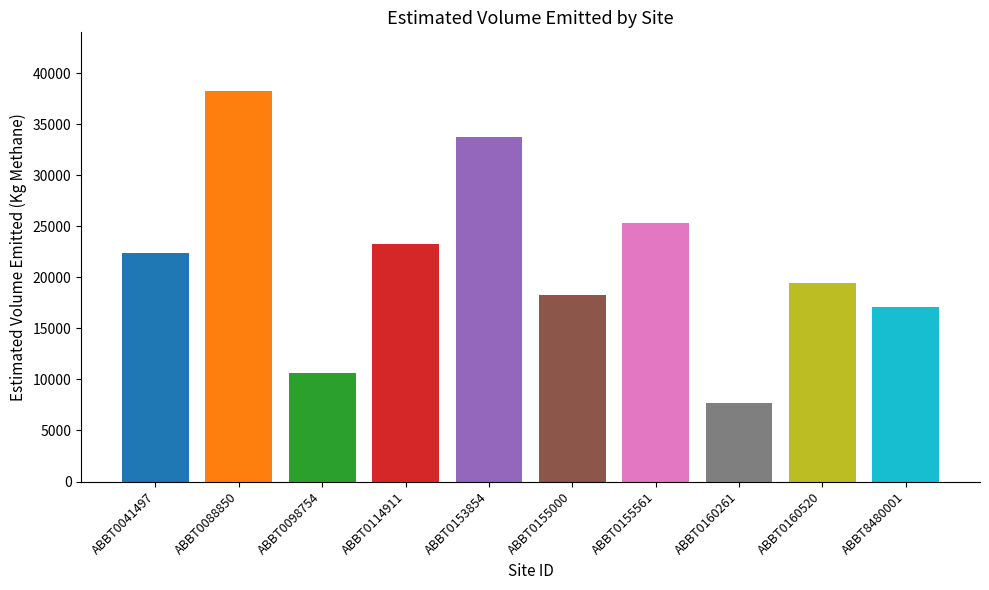

Rank the categories by value from highest to lowest.

ABBT0088850, ABBT0153854, ABBT0155561, ABBT0114911, ABBT0041497, ABBT0160520, ABBT0155000, ABBT8480001, ABBT0098754, ABBT0160261